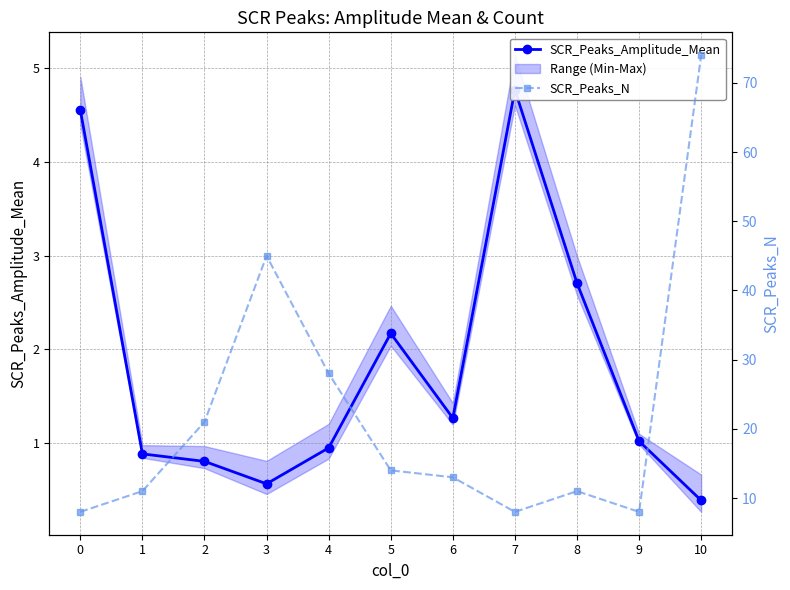

What is the value of the SCR_Peaks_N point at the 9th from the left?

11.0